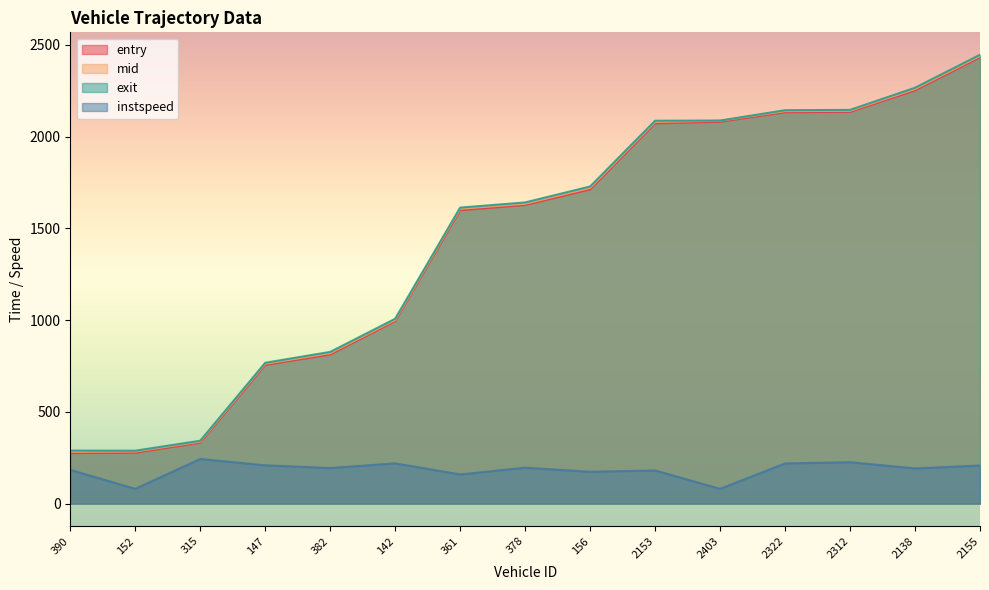

What position from the right is 361?

9